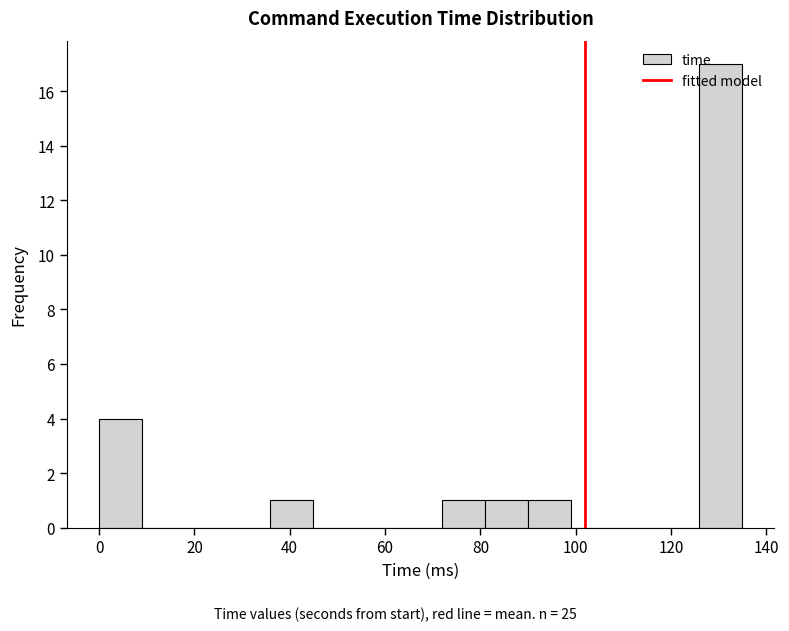

Reading left to right, transcribe this chart: for each bar, give the range it covers on the x-axis and its height. Neither the bar edges nor the heights are printed on the chart, so give them approximately, as read against the axes.

0 to 8: 4
8 to 18: 0
18 to 26: 0
26 to 36: 0
36 to 44: 1
44 to 54: 0
54 to 62: 0
62 to 72: 0
72 to 80: 1
80 to 90: 1
90 to 98: 1
98 to 108: 0
108 to 116: 0
116 to 126: 0
126 to 134: 17